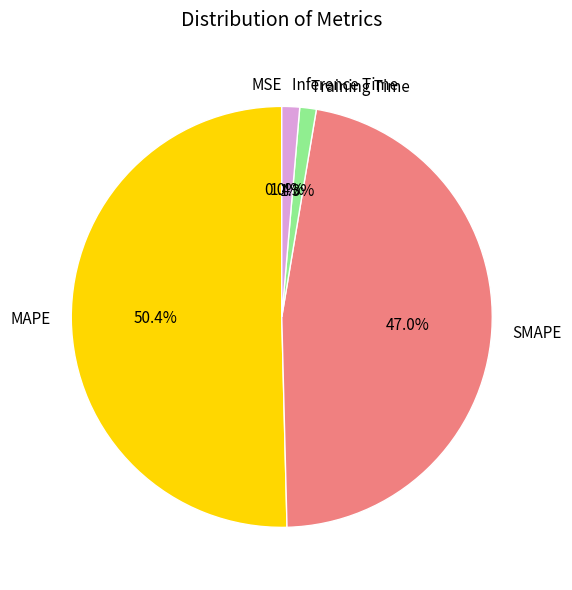

How much of the chart is everything except Inference Time?

98.6%